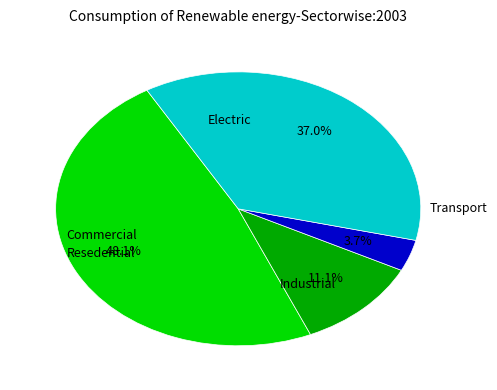

Is there any slice that represents more than half of the pie?

No